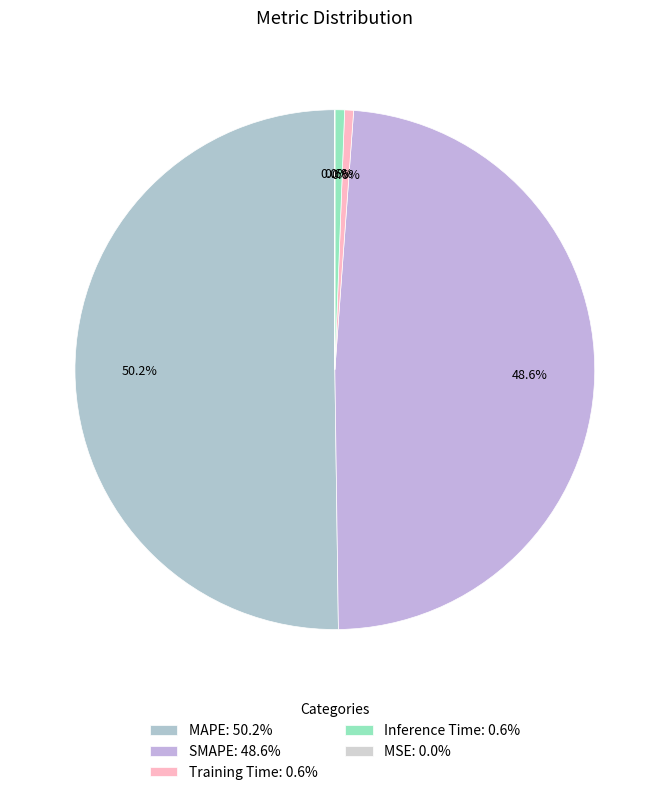

Is MAPE the majority of the pie?

Yes